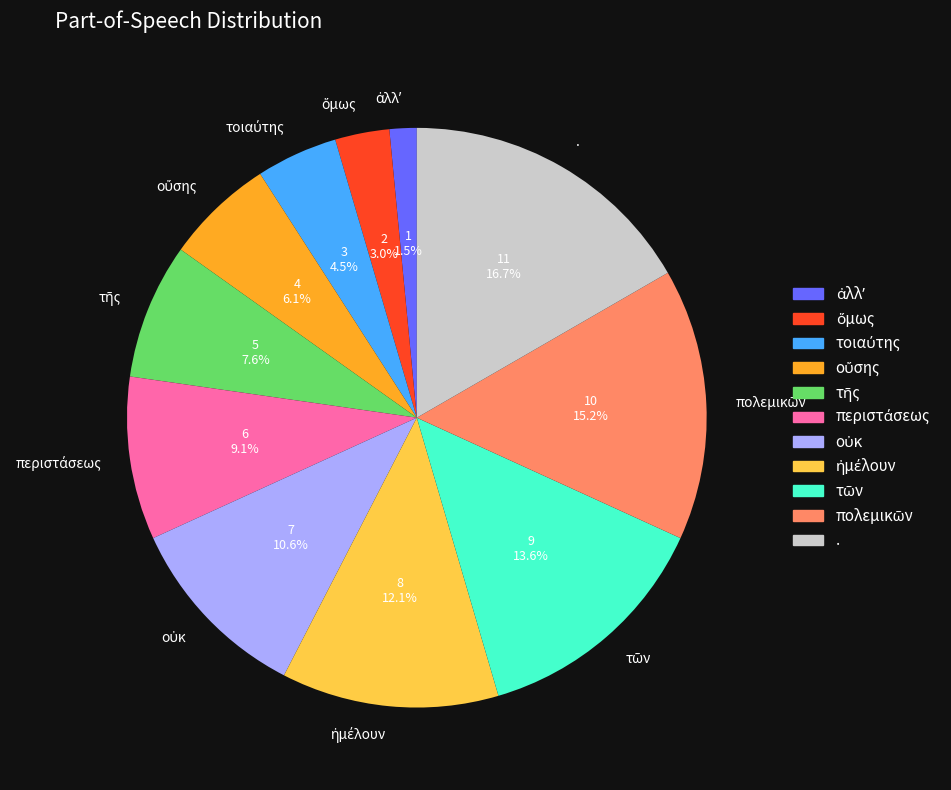

How many segments does this pie chart have?

11